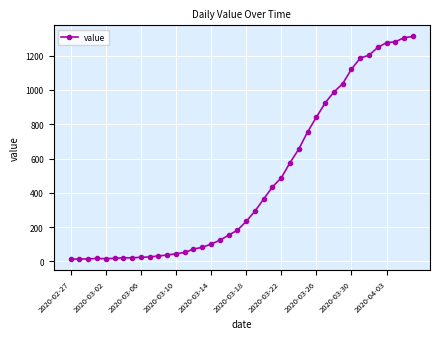

What is the difference between the maximum and minimum values?

1299